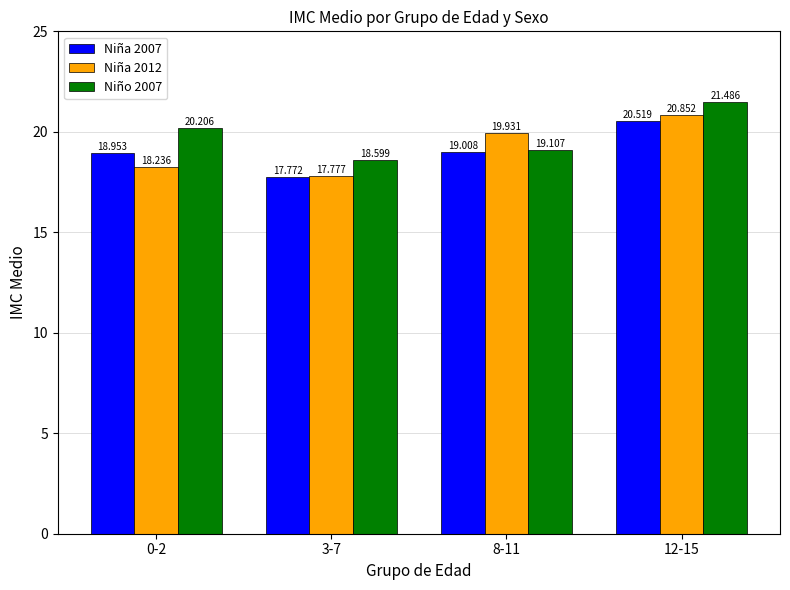

What is the value of the Niña 2007 bar at the 3rd from the left?

19.0